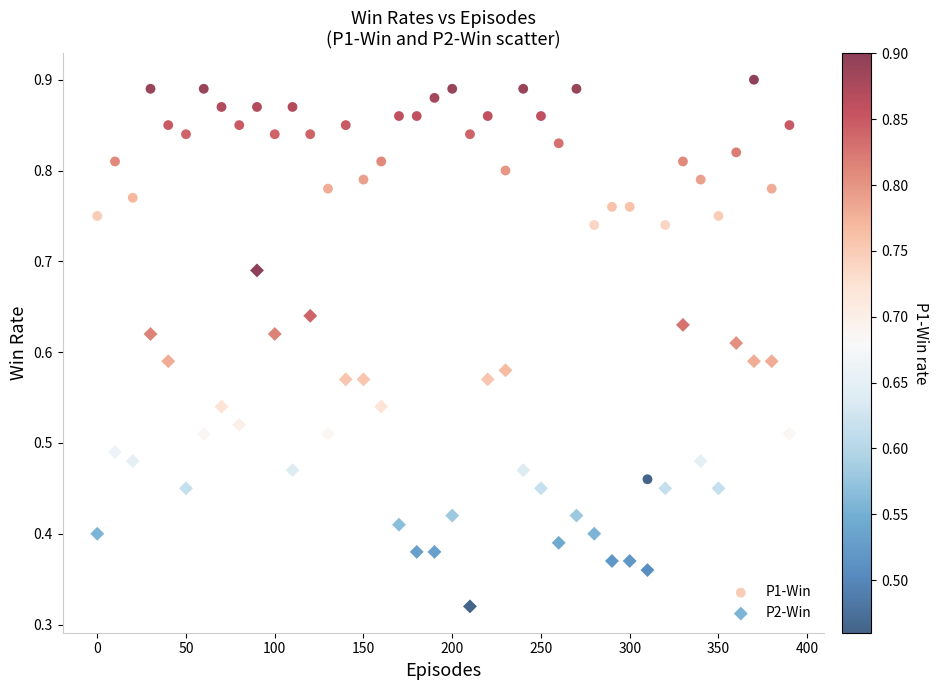

What is the X range (max minus min) for the scatter plot?

390.0